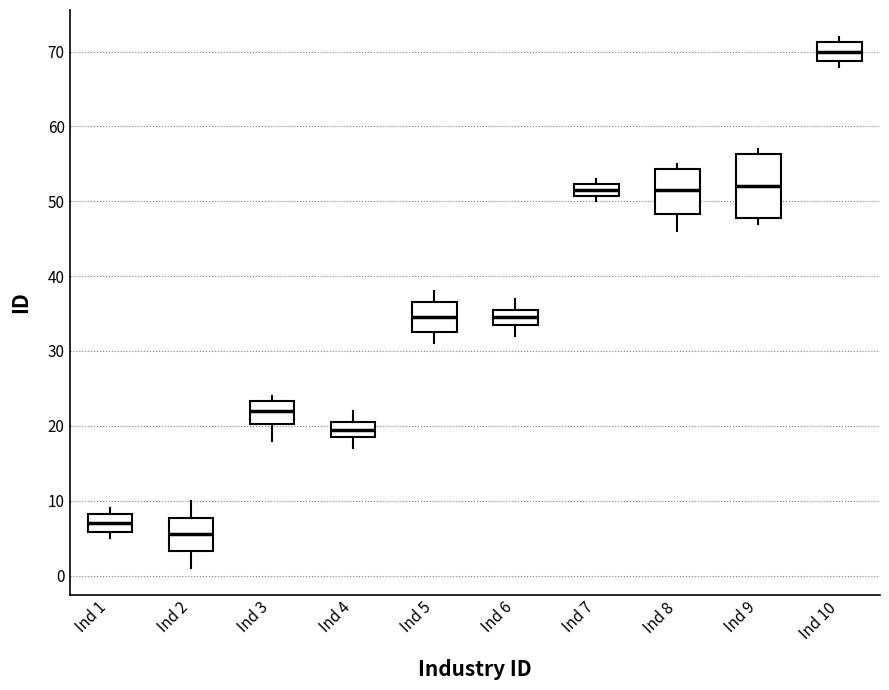

Where is the upper edge of the box for Ind 6 on the y-axis? The values are not printed on the chart, so give them approximately, as read against the axis.

36